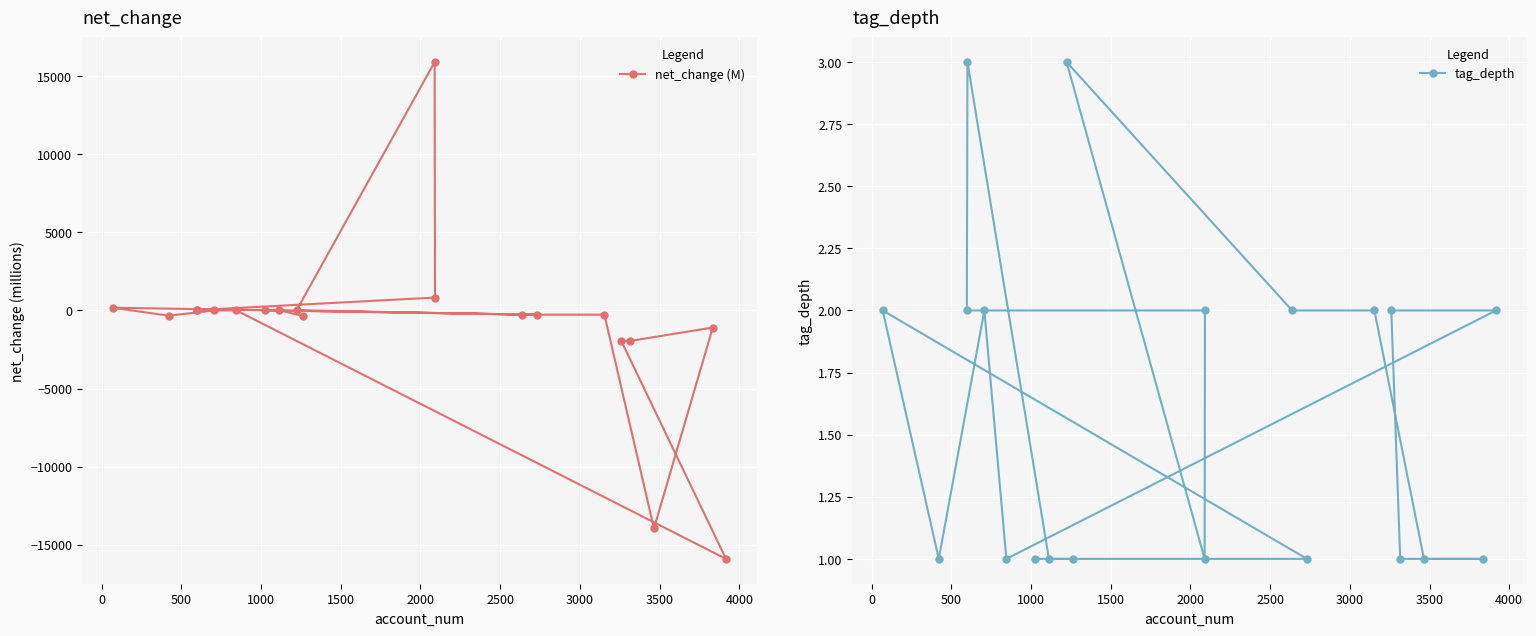

Which series has the largest total across all categories?

tag_depth